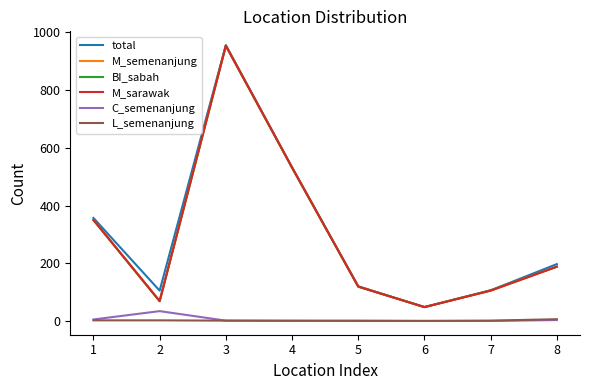

What is the sum of all BI_sabah values?

2365